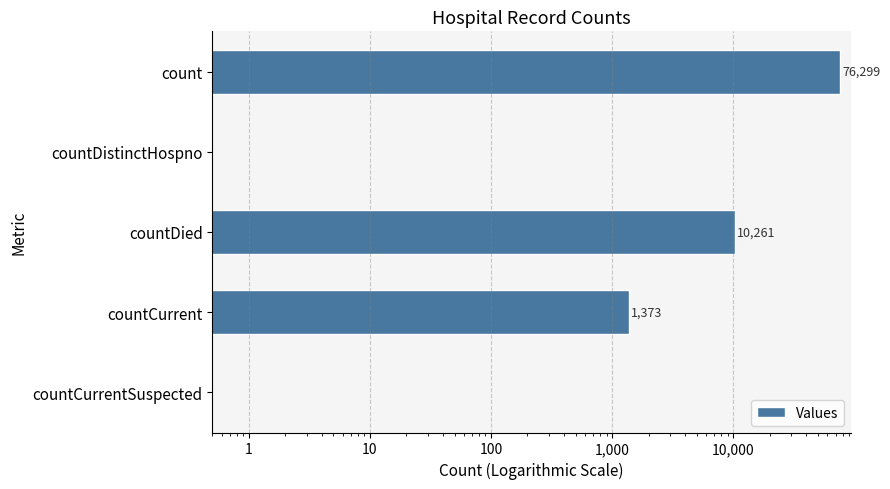

What is the change in value from count to countDistinctHospno?

-76299